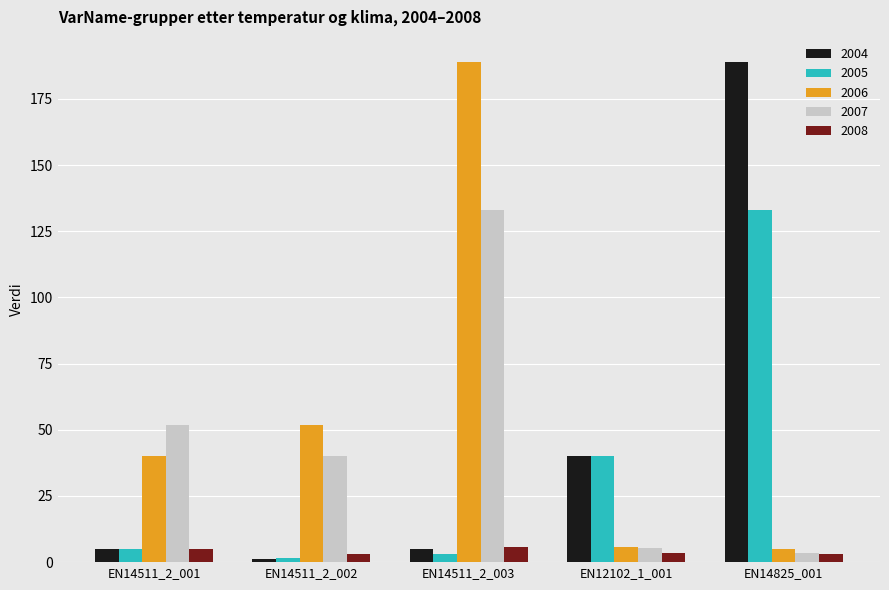

At which label does 2007 first exceed 40?

EN14511_2_001